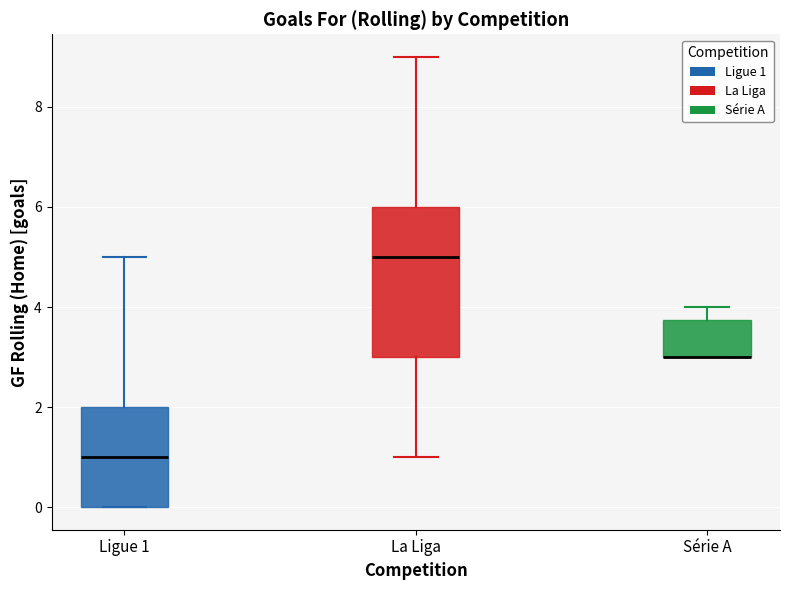

Where is the upper edge of the box for Série A on the y-axis? The values are not printed on the chart, so give them approximately, as read against the axis.

3.8